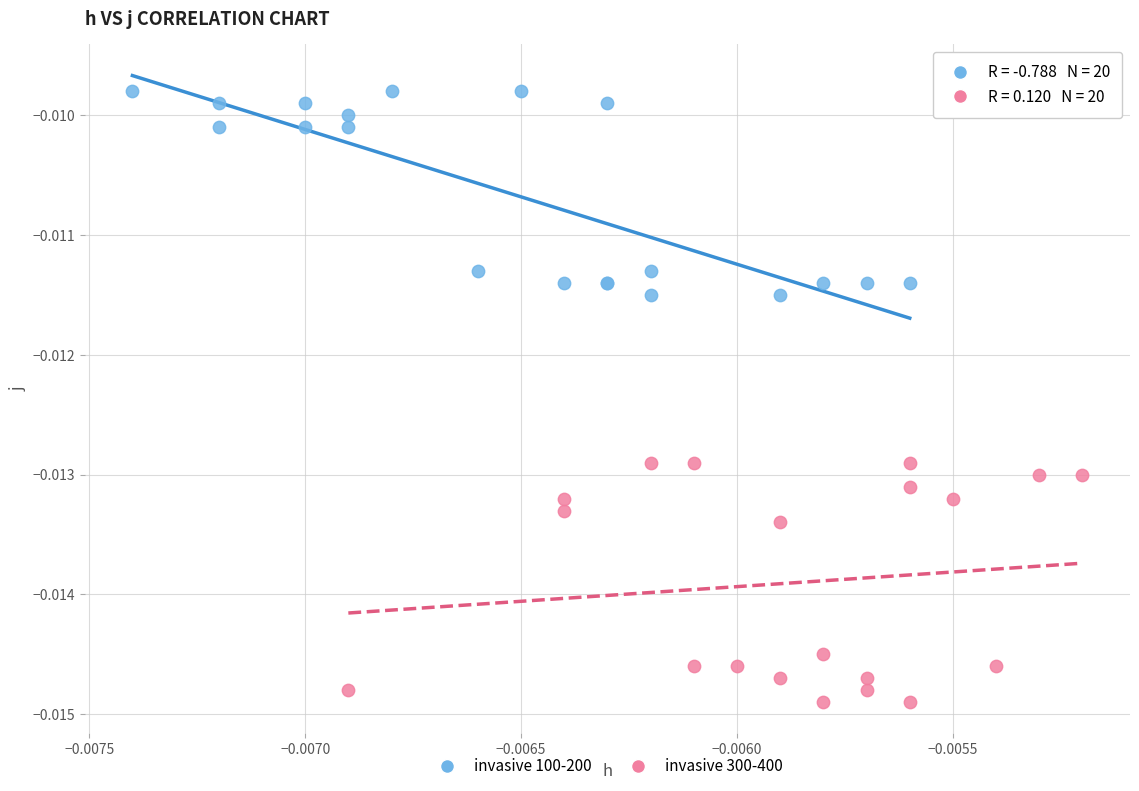

Which series reaches the minimum Y coordinate?

invasive 300-400